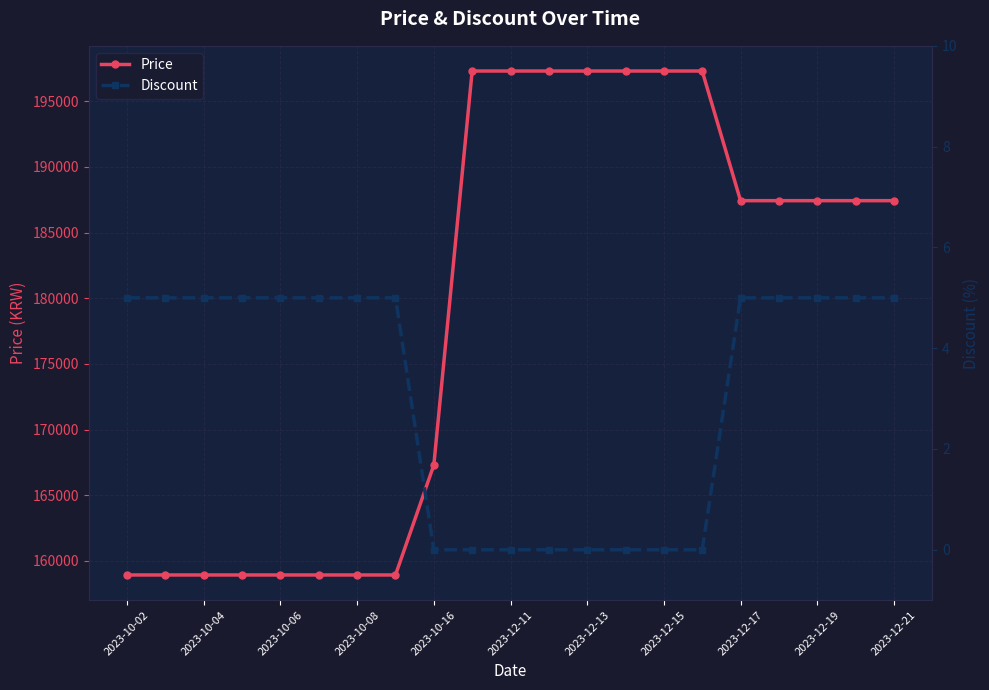

What is the maximum value for Price?

197300